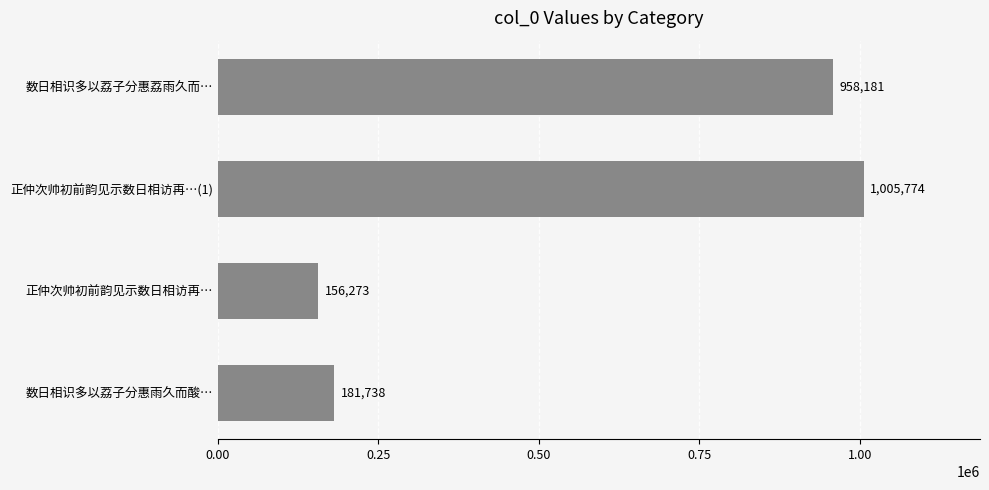

List the labels in order of value, largest first.

正仲次帅初前韵见示数日相访再…(1), 数日相识多以荔子分惠荔雨久而…, 数日相识多以荔子分惠雨久而酸…, 正仲次帅初前韵见示数日相访再…